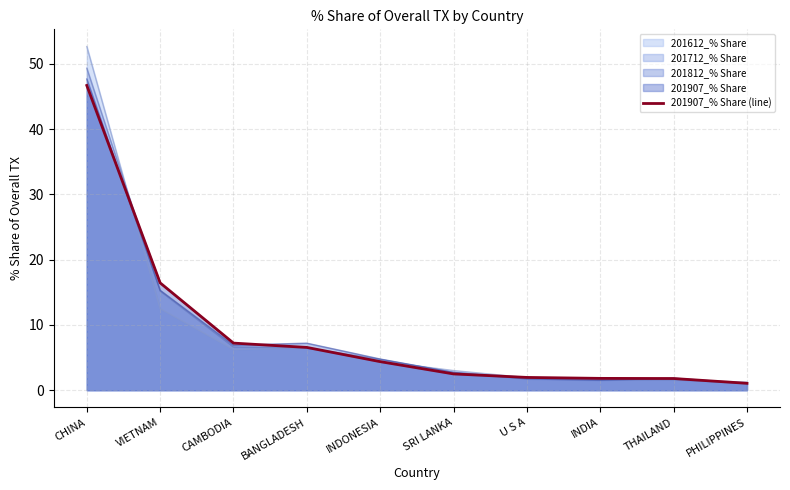

Read the value at INDIA.

1.8